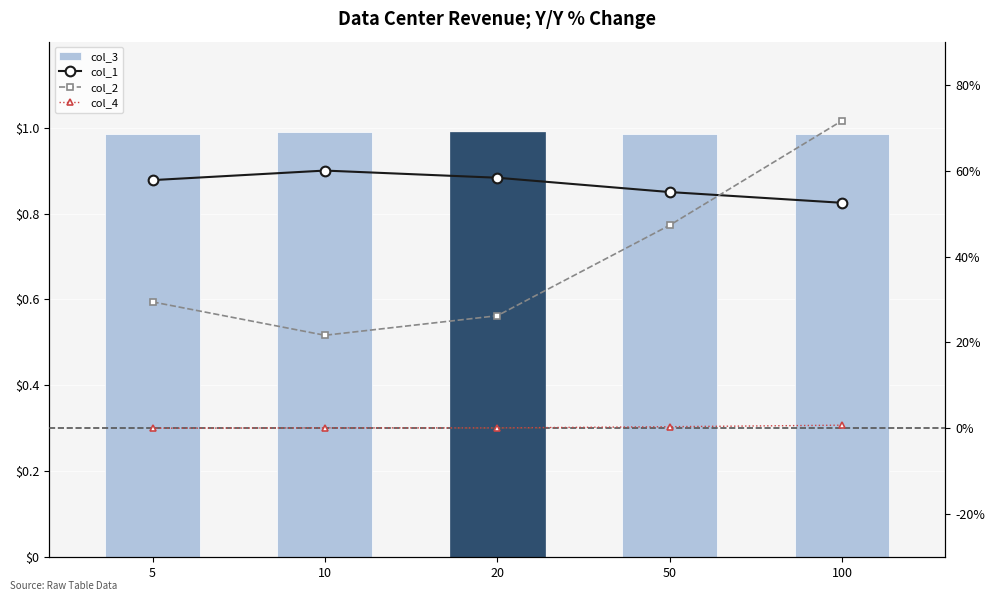

At which label does col_4 reach its peak?

100